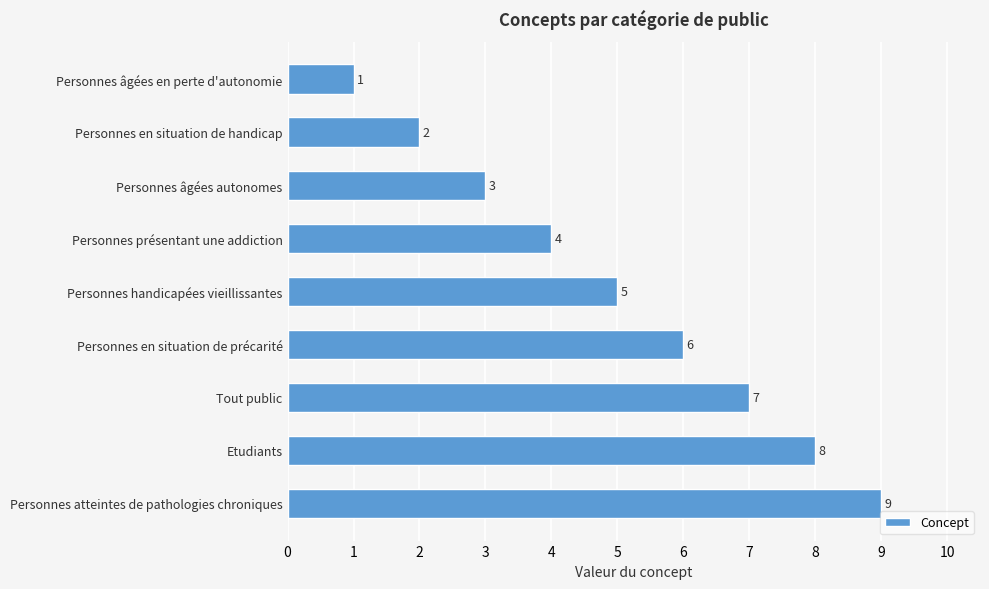

How many values are between 3 and 7?

5